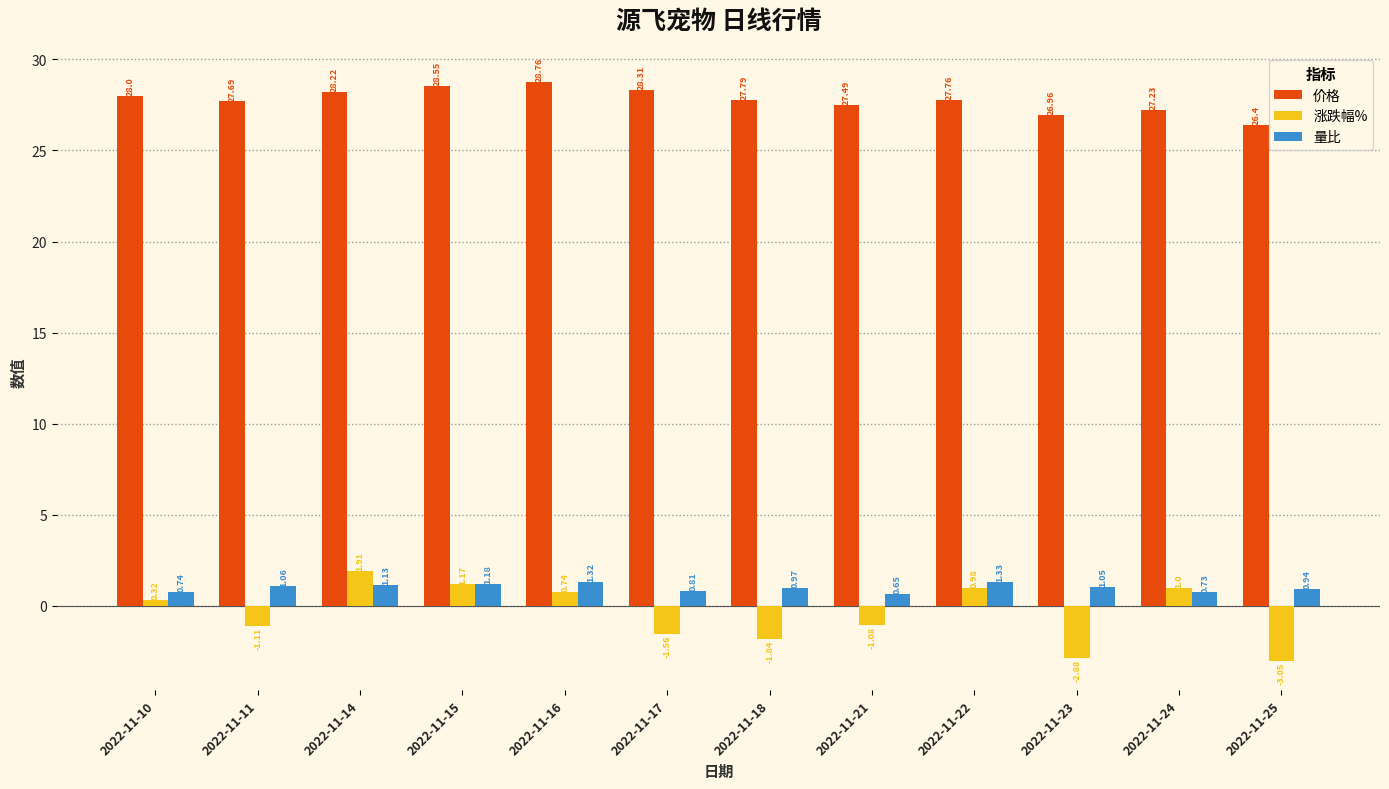

What is the total value across all series at 2022-11-11?

27.6